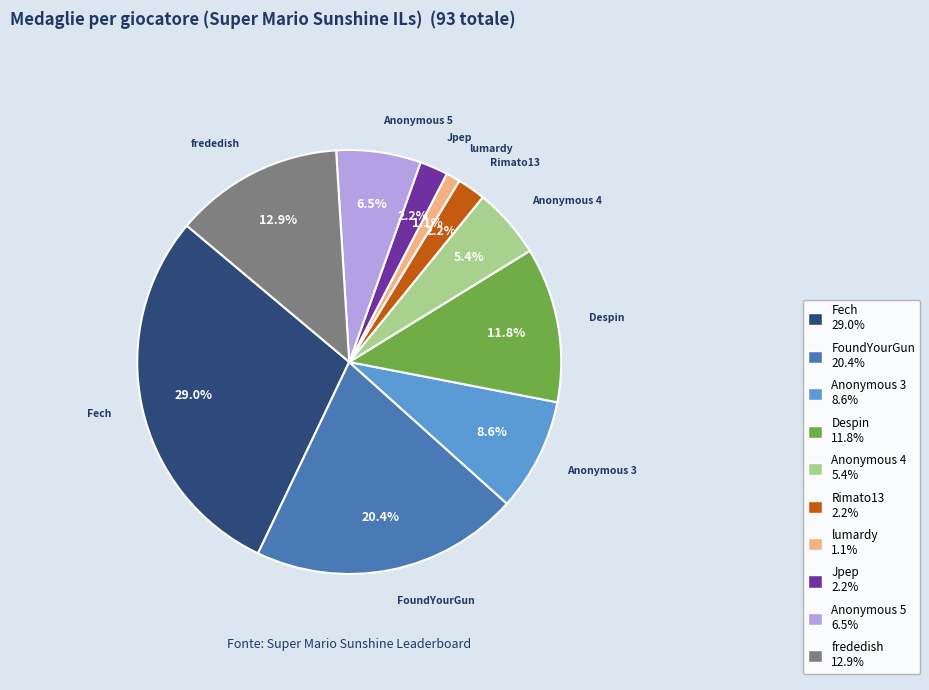

To the nearest percent, what is the average slice percentage?

10%